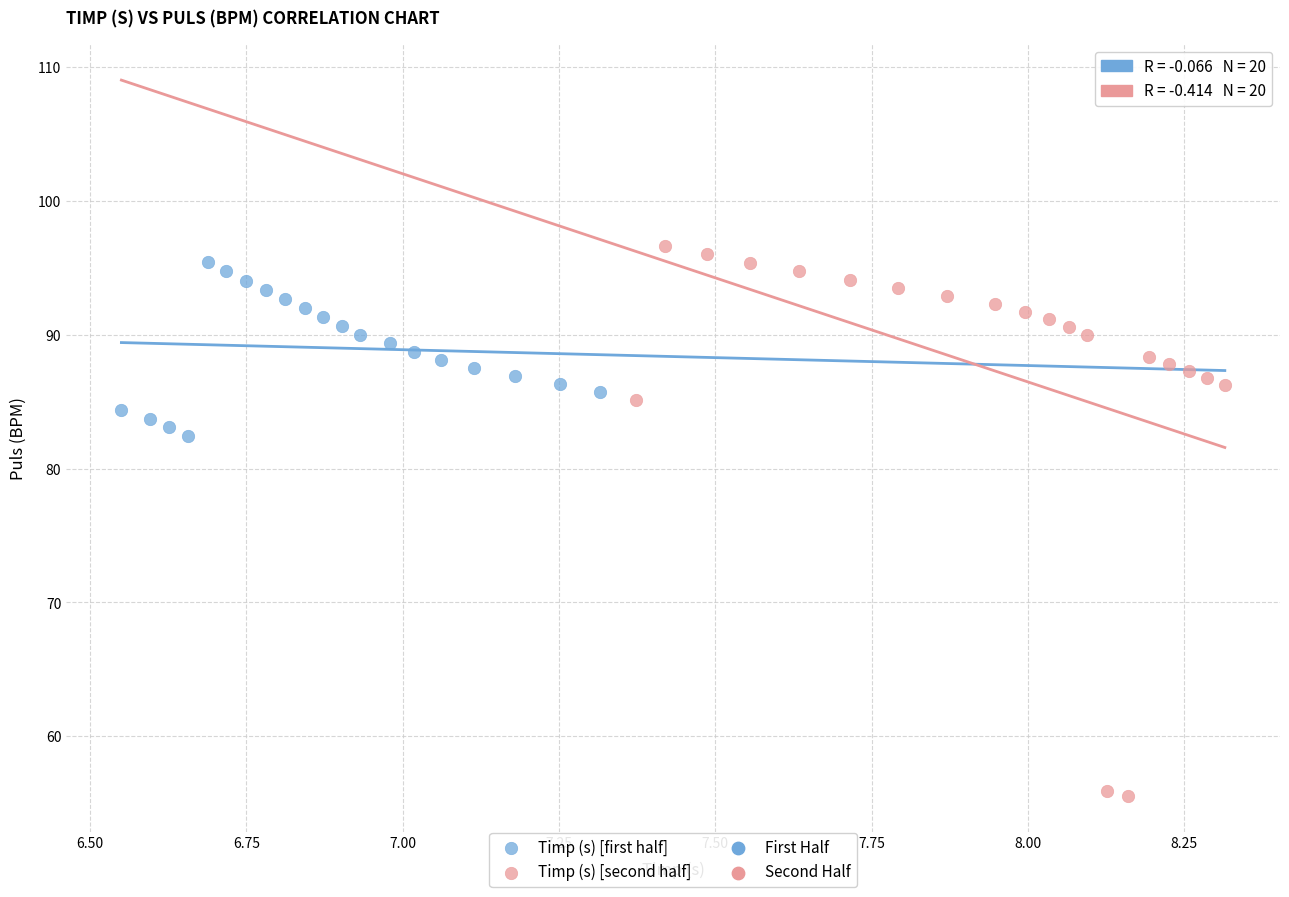

Which series has the largest Y range (max minus min)?

Timp (s) [second half]